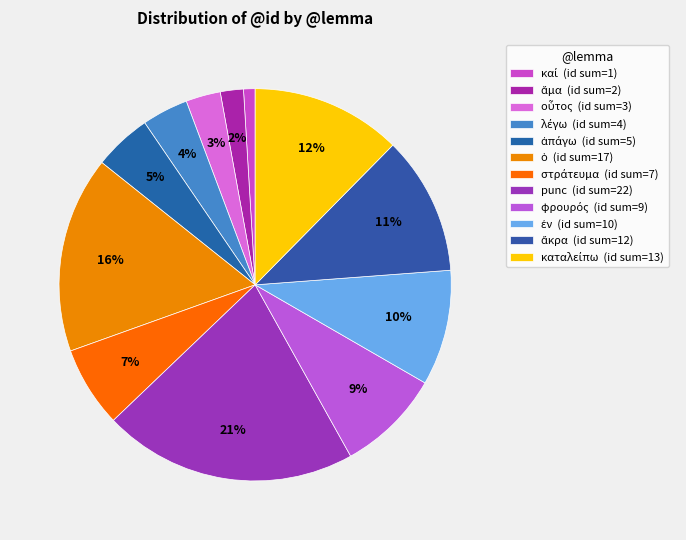

How many slices are in this pie chart?

12